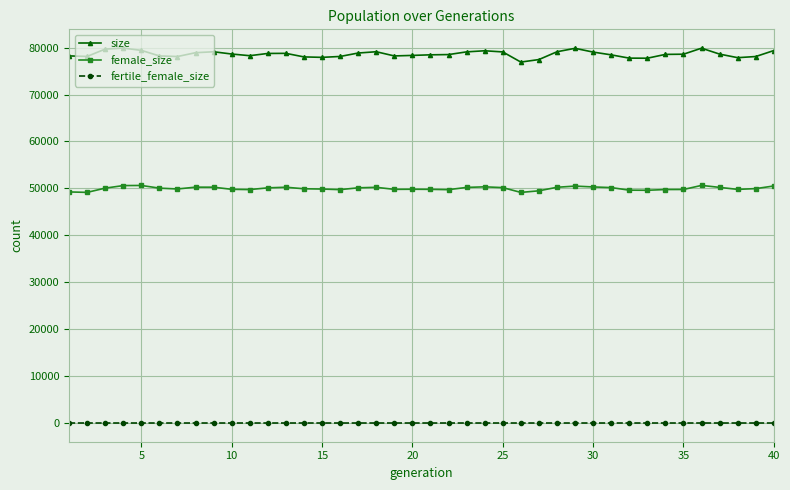

True or false: size and fertile_female_size intersect in this chart.

False